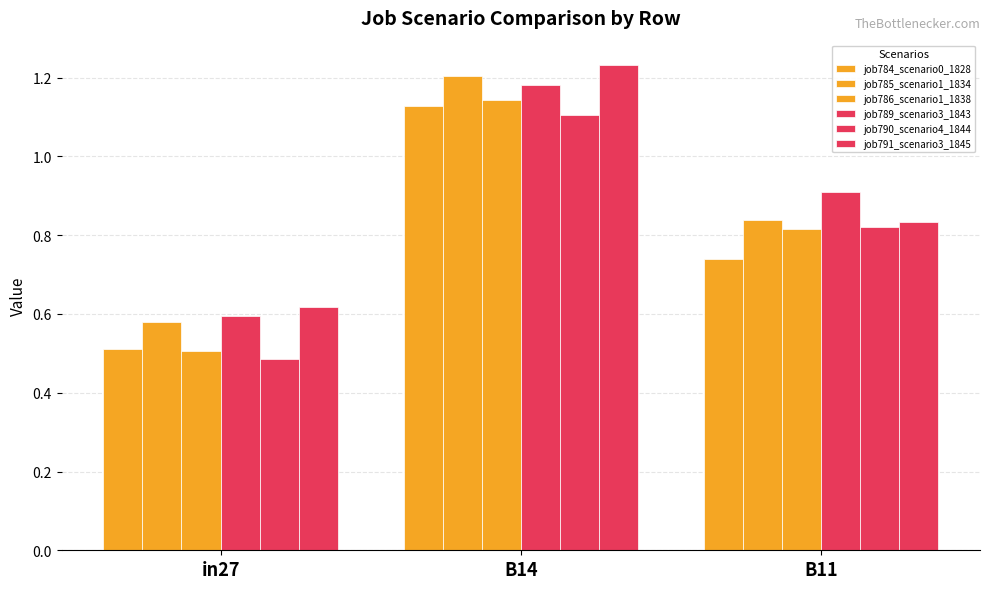

How many bars are there in each group?

6